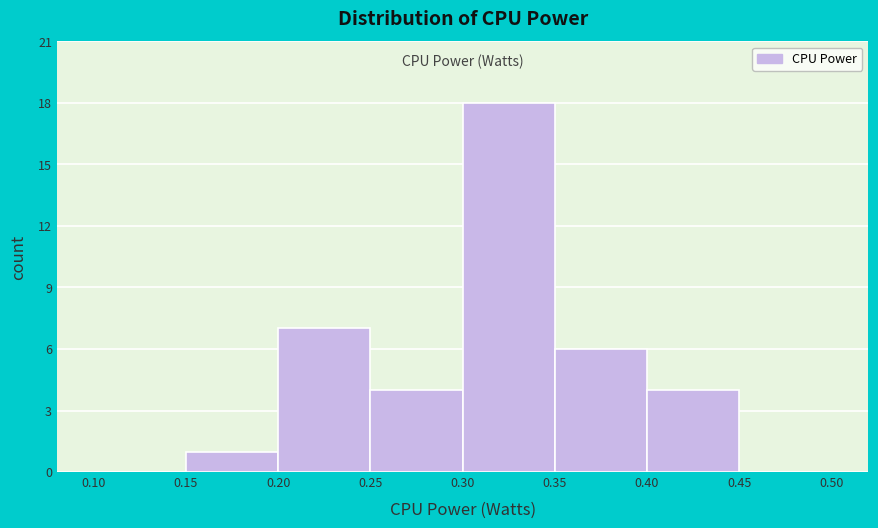

Reading left to right, list every bar in this chart as the range it spans on the x-axis followed by its height. The values are not printed on the chart, so give them approximately, as read against the axis.

0.10 to 0.15: 0
0.15 to 0.20: 1
0.20 to 0.25: 7
0.25 to 0.30: 4
0.30 to 0.35: 18
0.35 to 0.40: 6
0.40 to 0.45: 4
0.45 to 0.50: 0